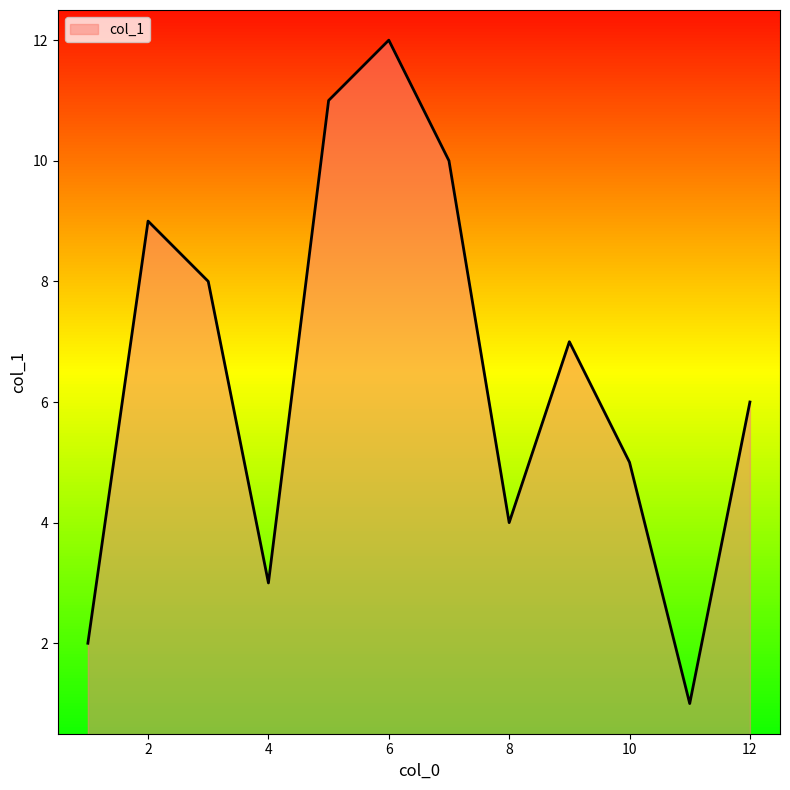

What is the greatest value displayed?

12